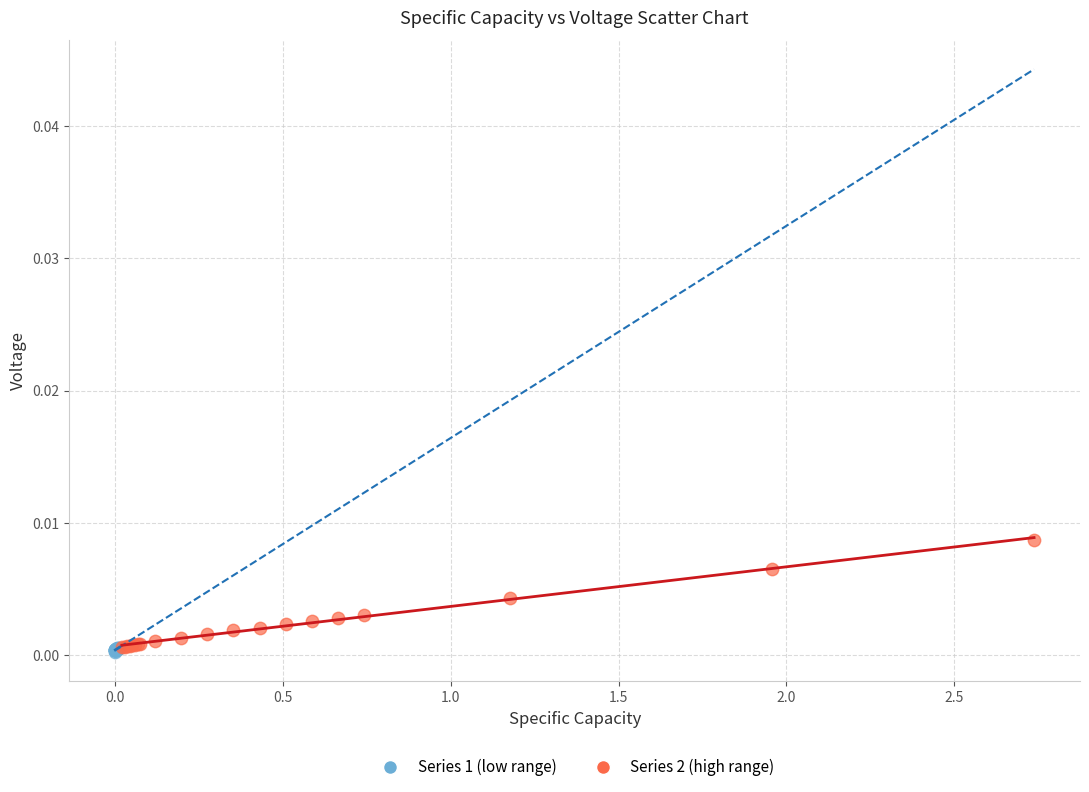

What are all the series names shown in the legend?

Series 1 (low range), Series 2 (high range)